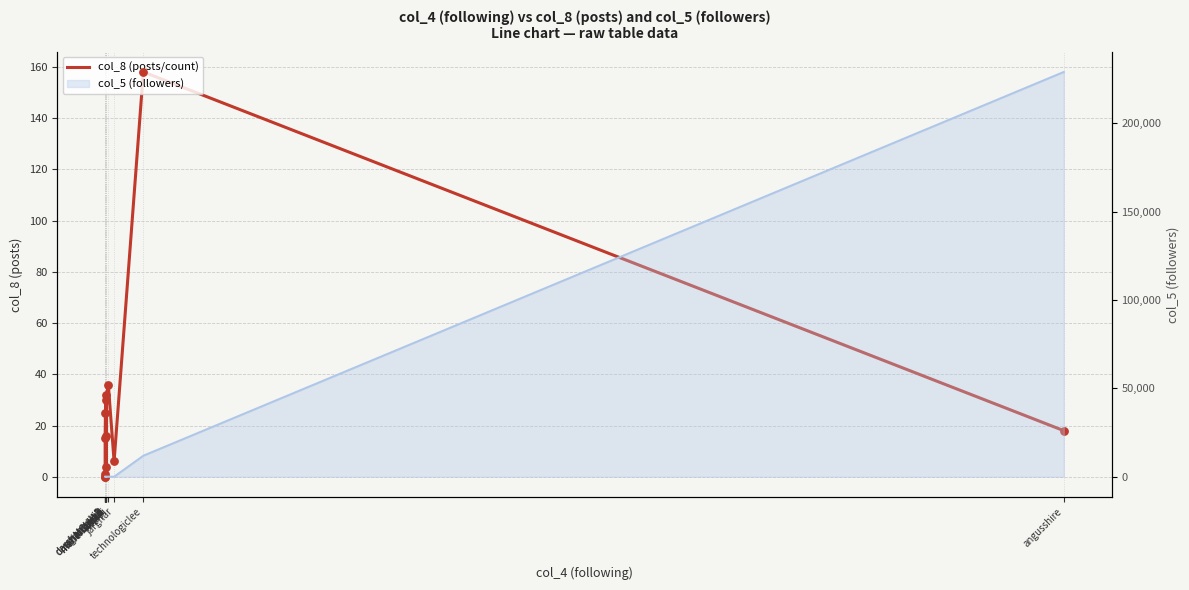

Approximately how many times larger is the value at meherranjan compared to kalapi?

0.4